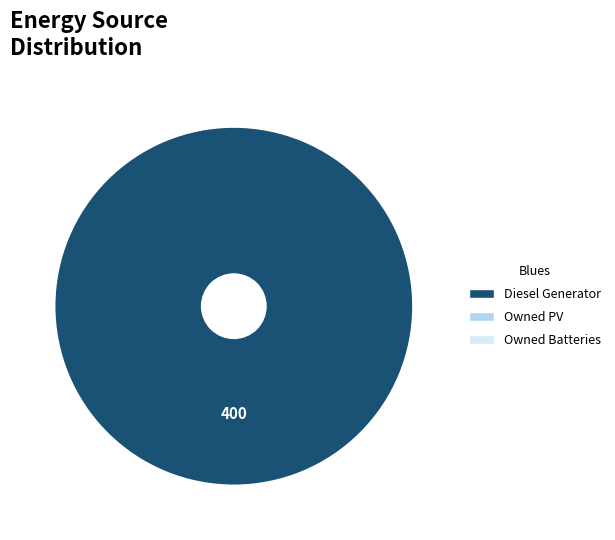

Is there any slice that represents more than half of the pie?

Yes